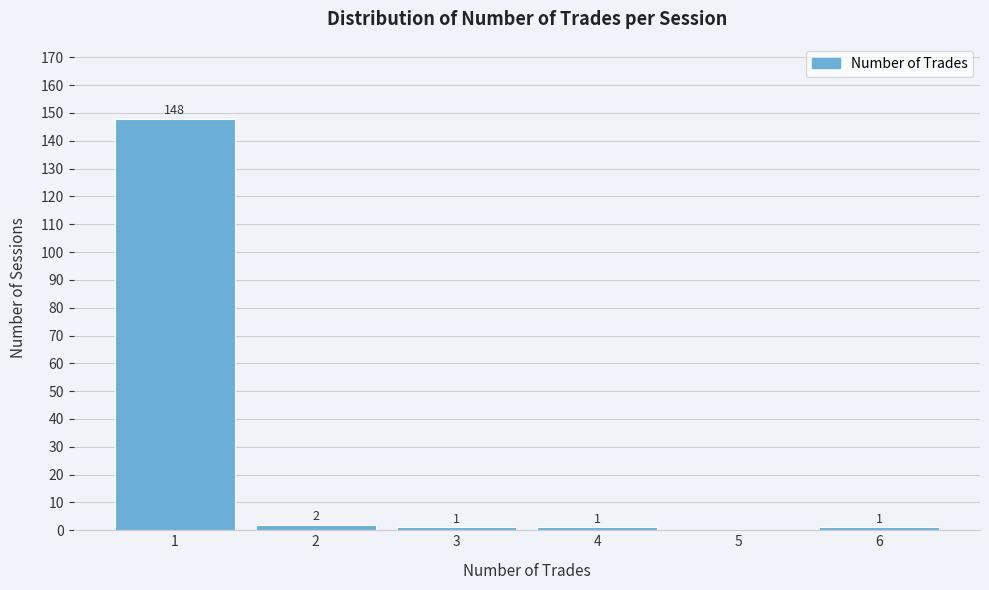

Reading left to right, transcribe all the data shown in this chart.

1=148	2=2	3=1	4=1	5=0	6=1